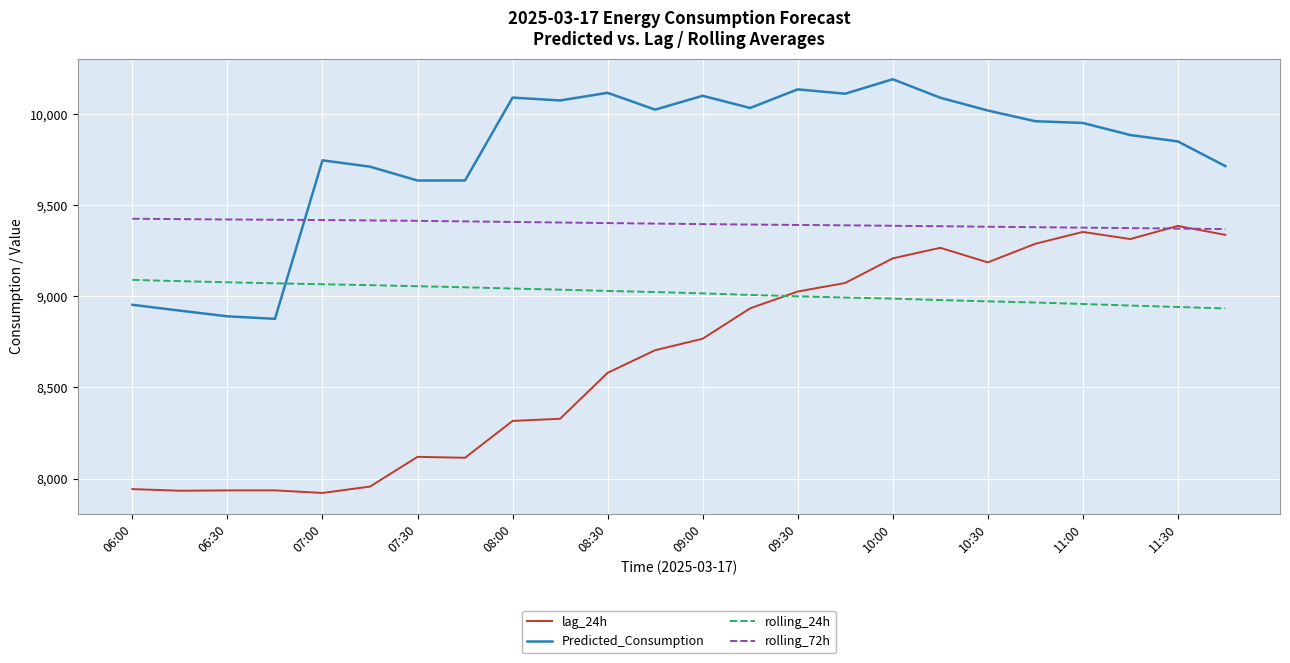

Which series has the largest total across all categories?

Predicted_Consumption